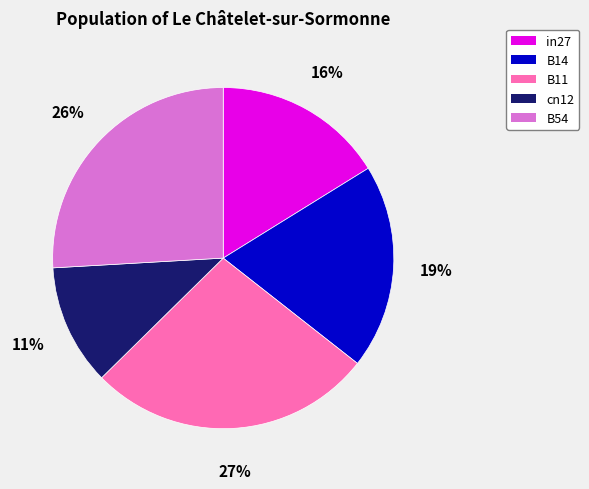

The B54 slice represents 38% of the pie. True or false?

False